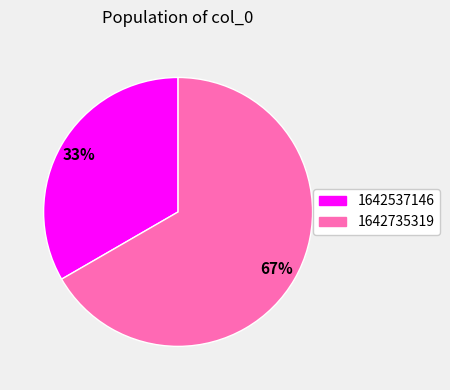

To the nearest percent, what portion does 1642735319 represent?

67%